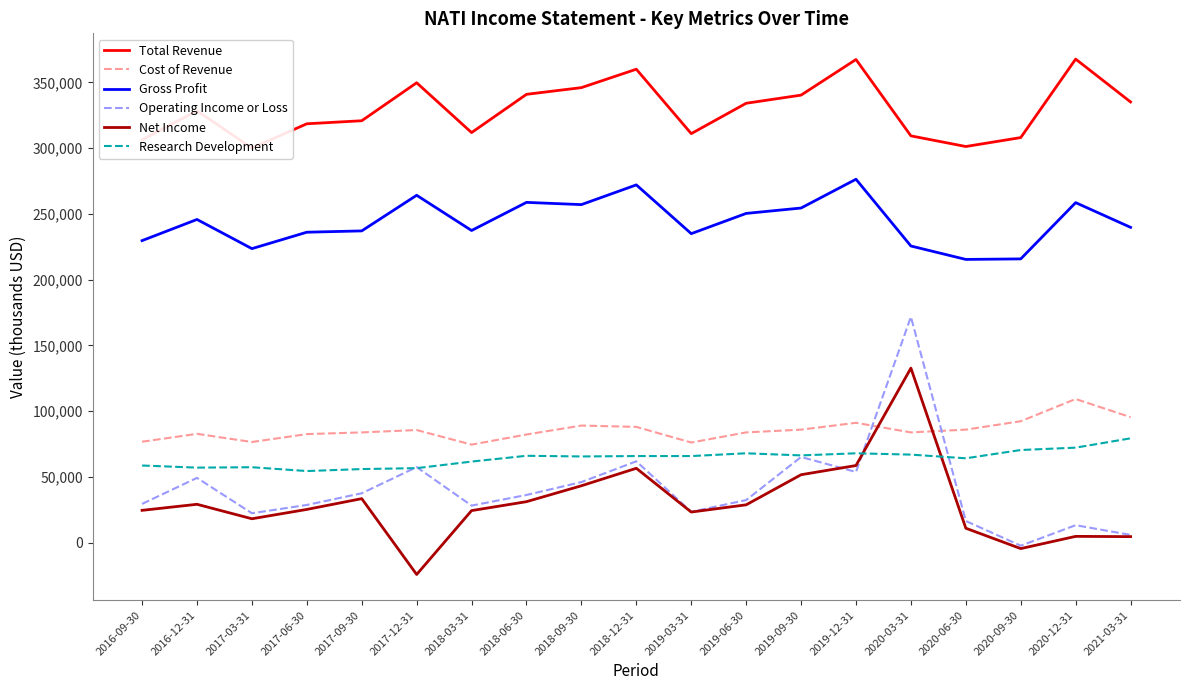

Which series ends up on top after the final intersection of Research Development and Operating Income or Loss?

Research Development